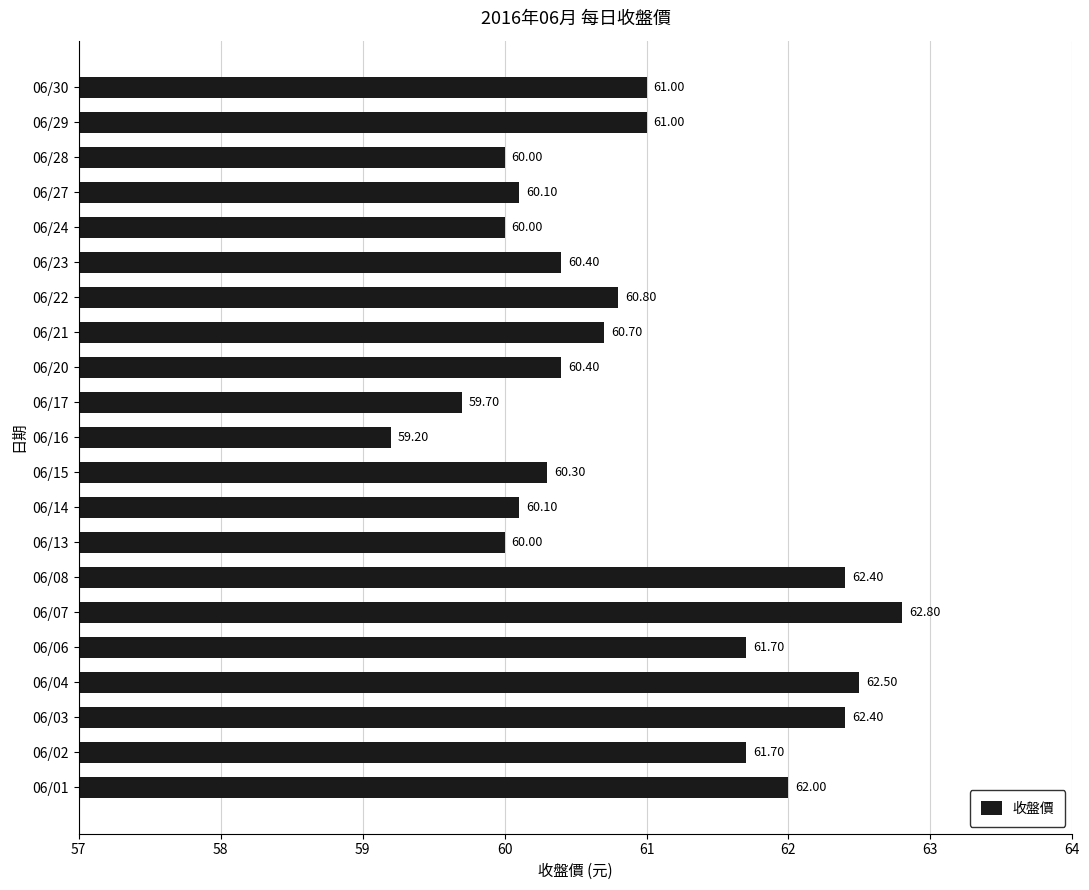

What is the change in value from 06/22 to 06/24?

-0.8